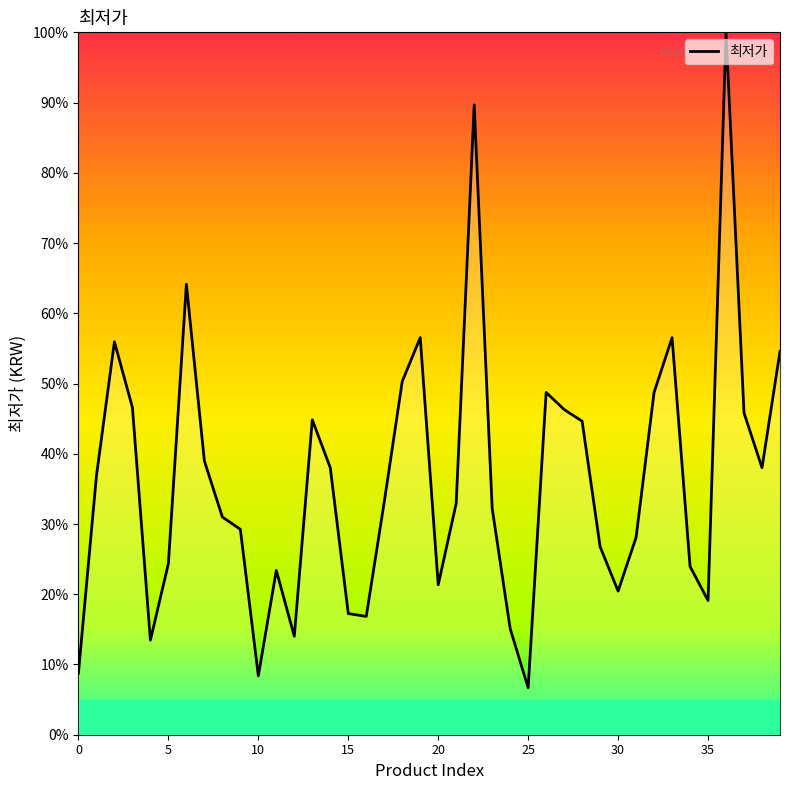

Is this an area chart (filled region under the line)?

No